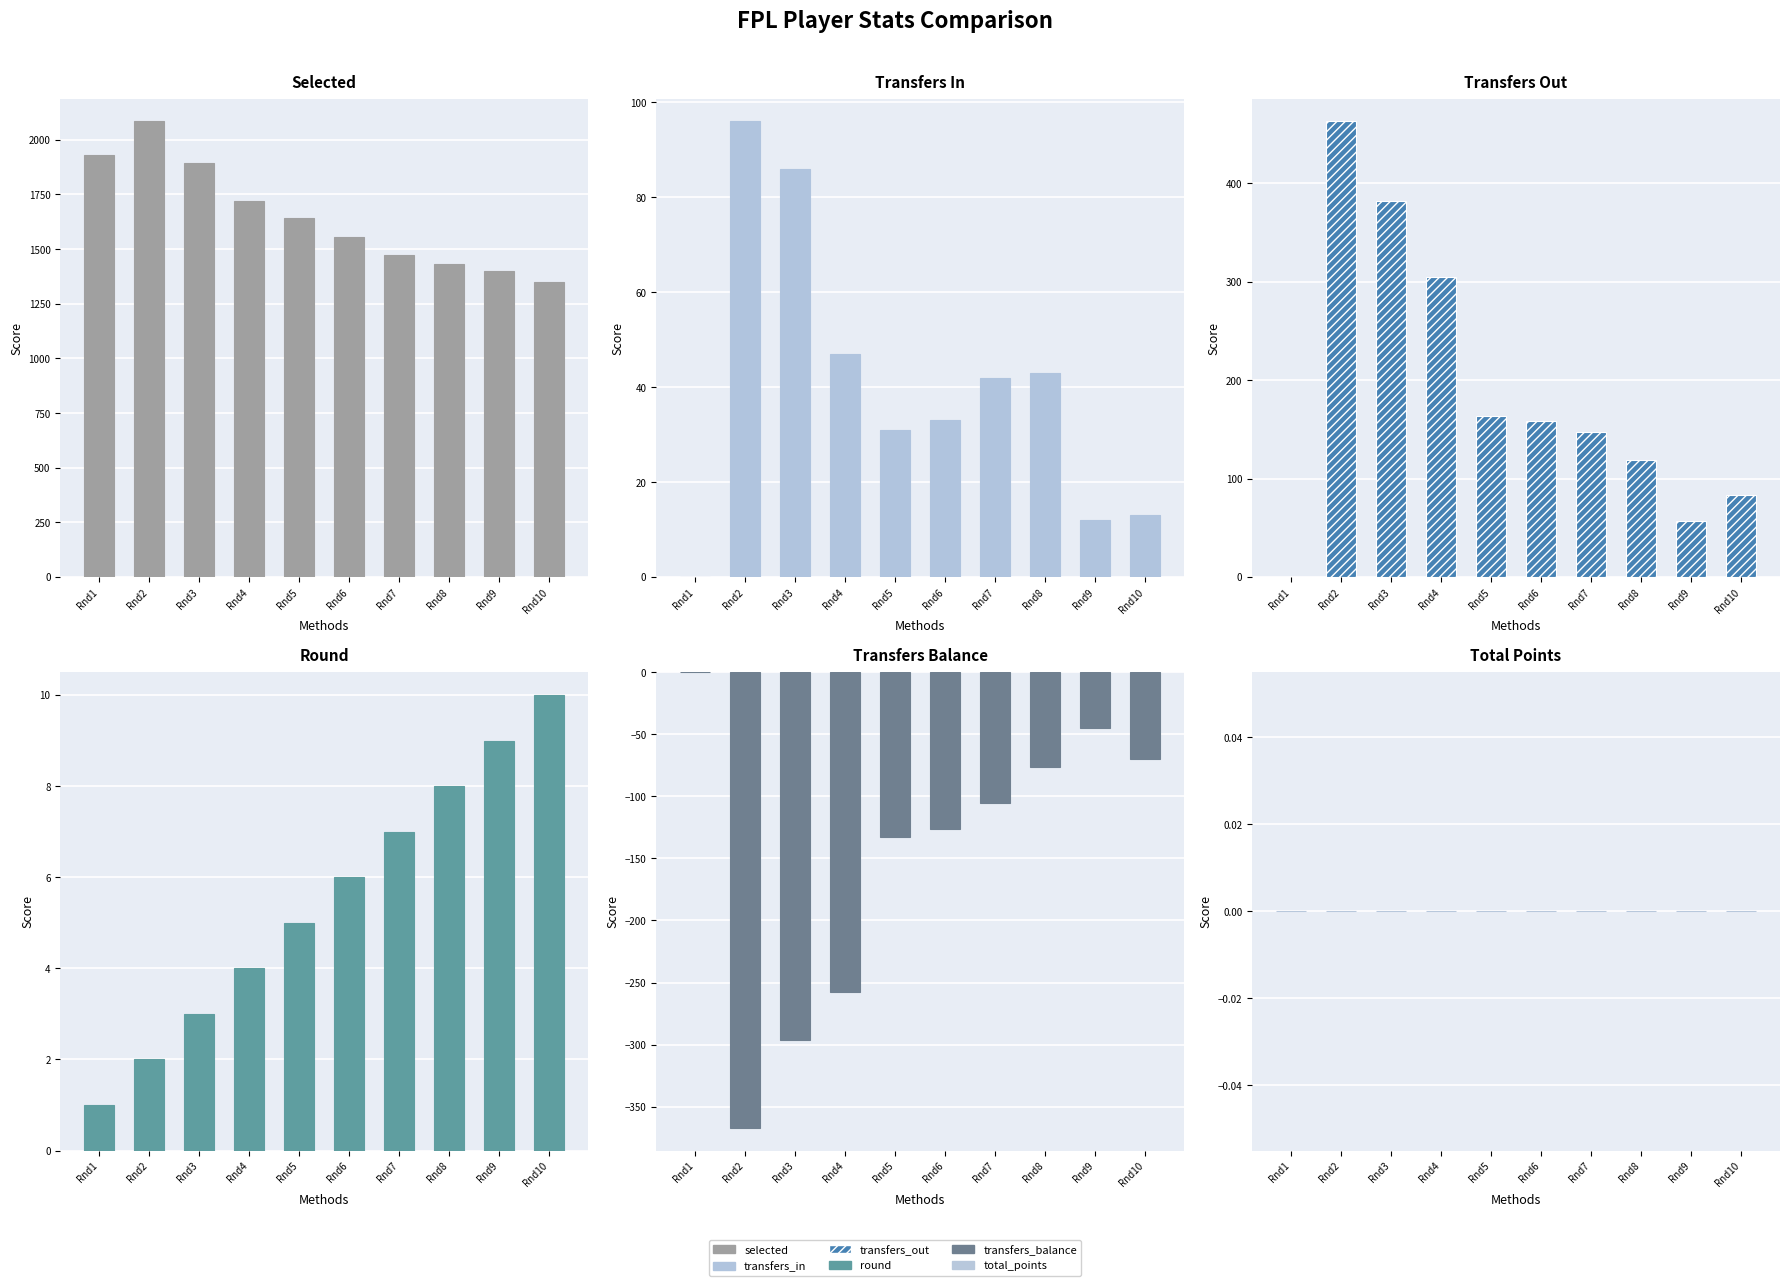

What is the difference between the highest and lowest values at Rnd6?

1680